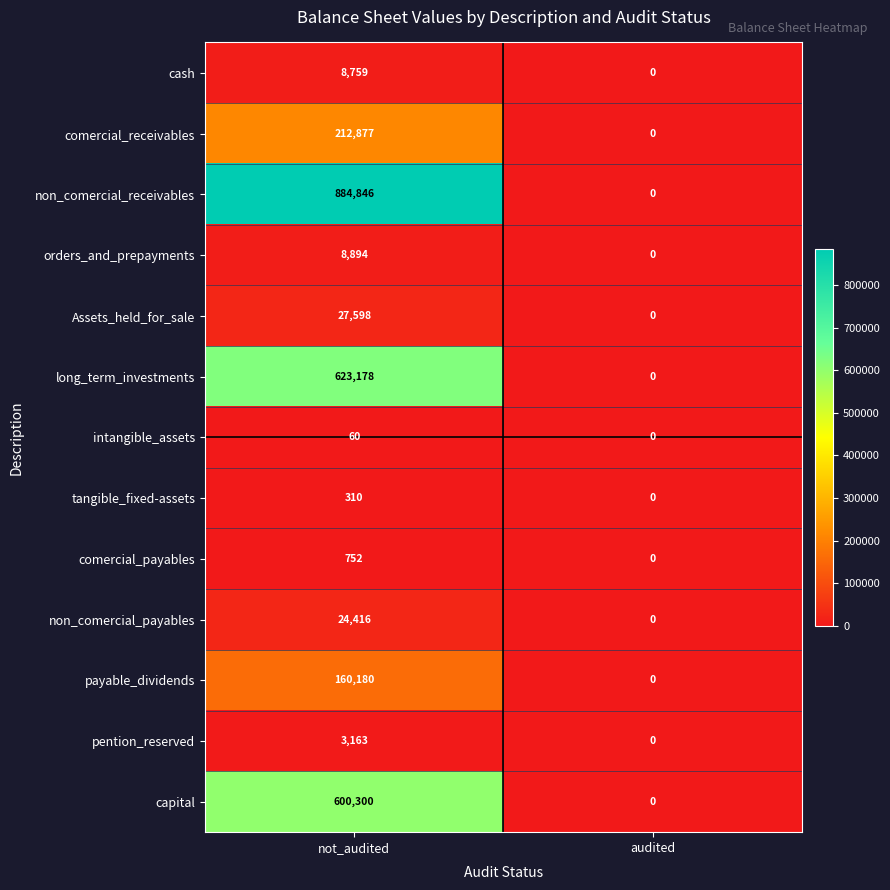

What is the difference between the orders_and_prepayments values at not_audited and audited?

8894